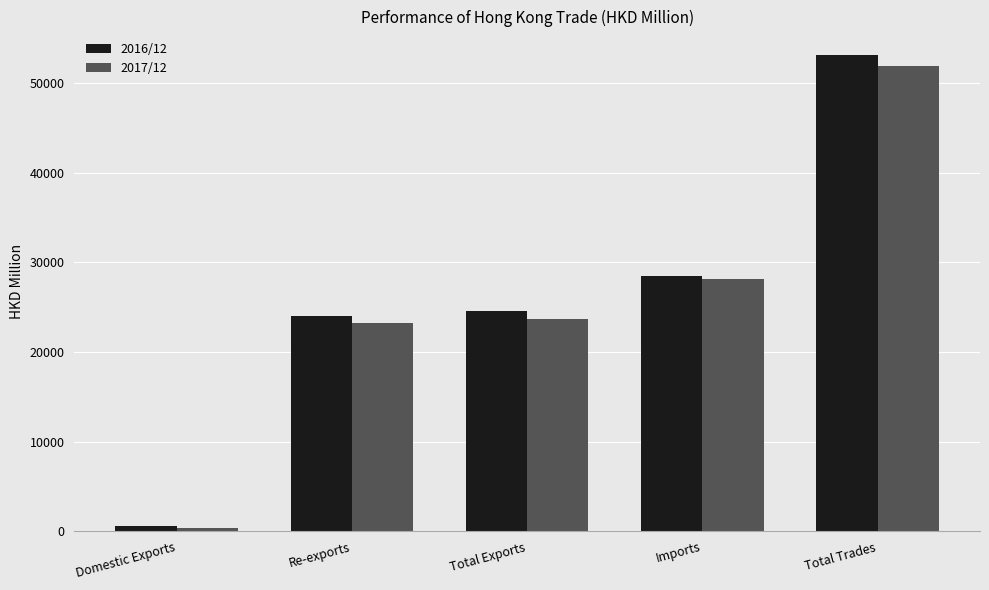

Reading left to right, list all the values displayed in this chart.

2016/12: Domestic Exports=598.8	Re-exports=24025.2	Total Exports=24624.0	Imports=28478.3	Total Trades=53102.3
2017/12: Domestic Exports=413.0	Re-exports=23270.0	Total Exports=23683.0	Imports=28183.9	Total Trades=51866.9